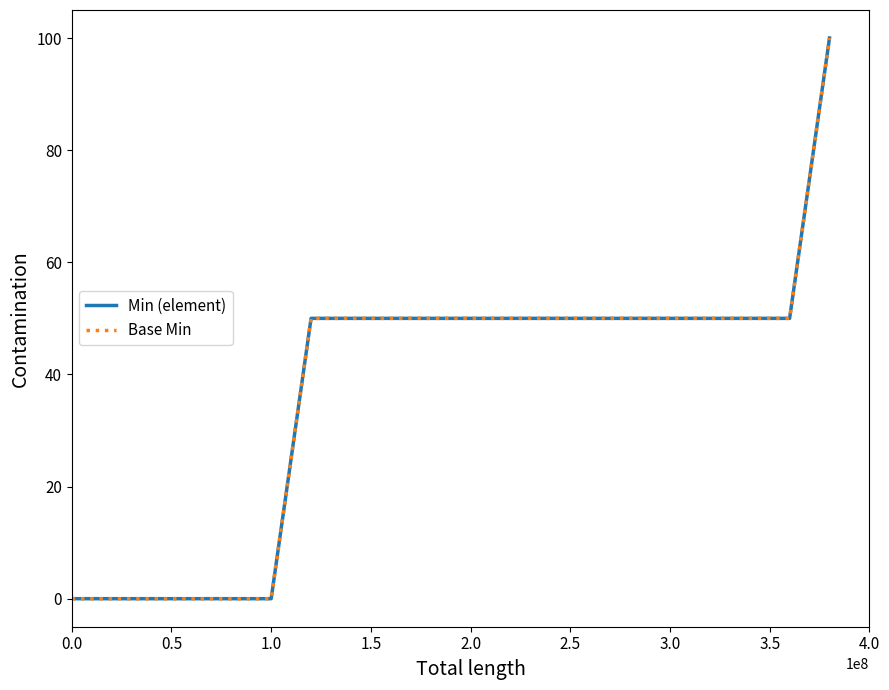

Does the chart have visible grid lines?

No